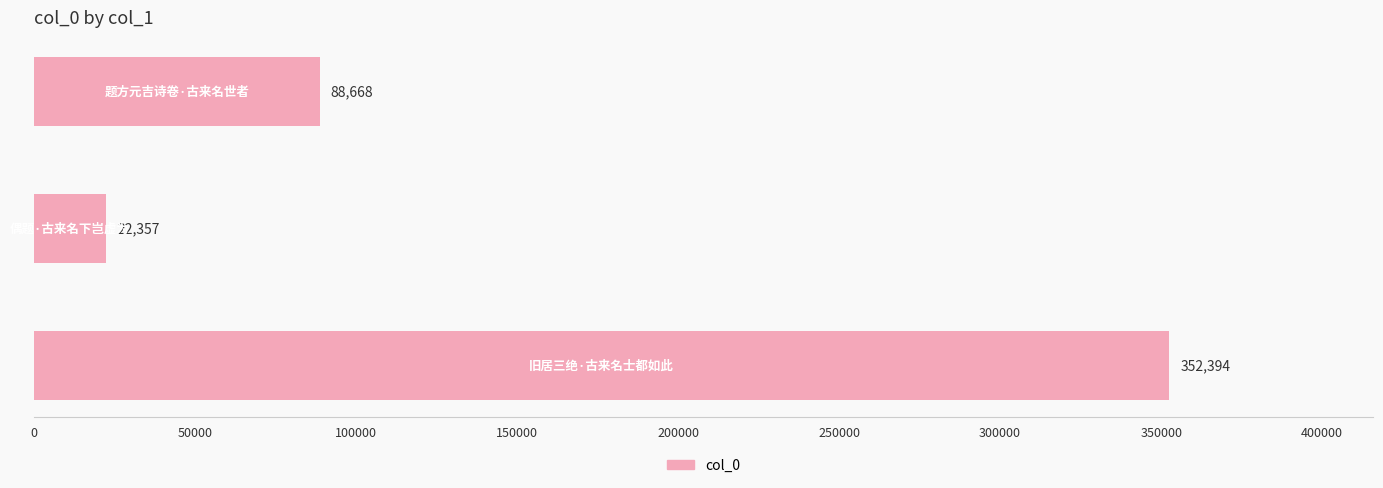

What is the difference between the maximum and minimum values?

330037